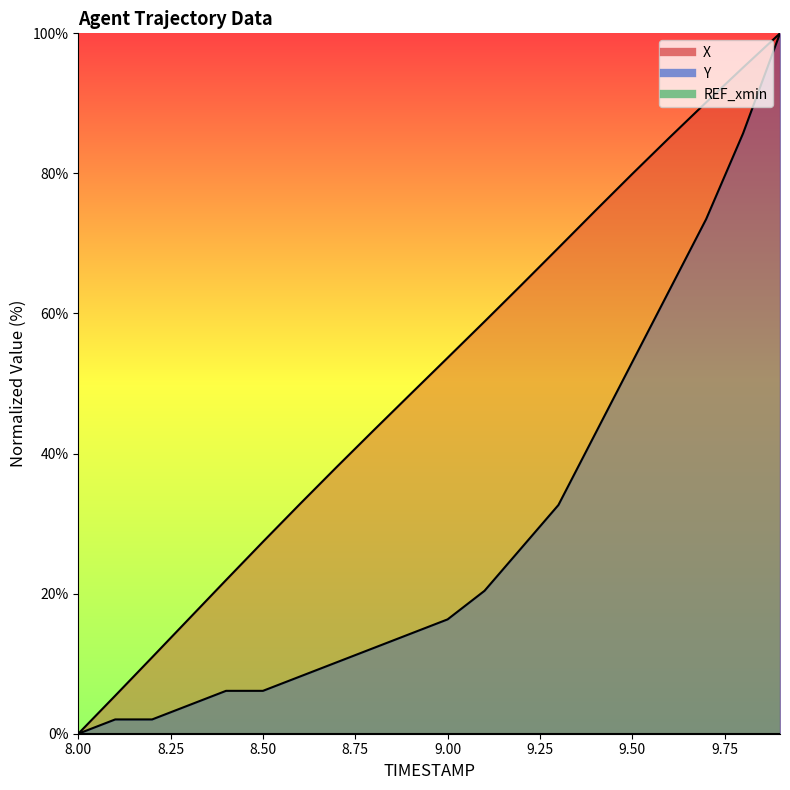

What is the label of the 20th point from the left?

9.9